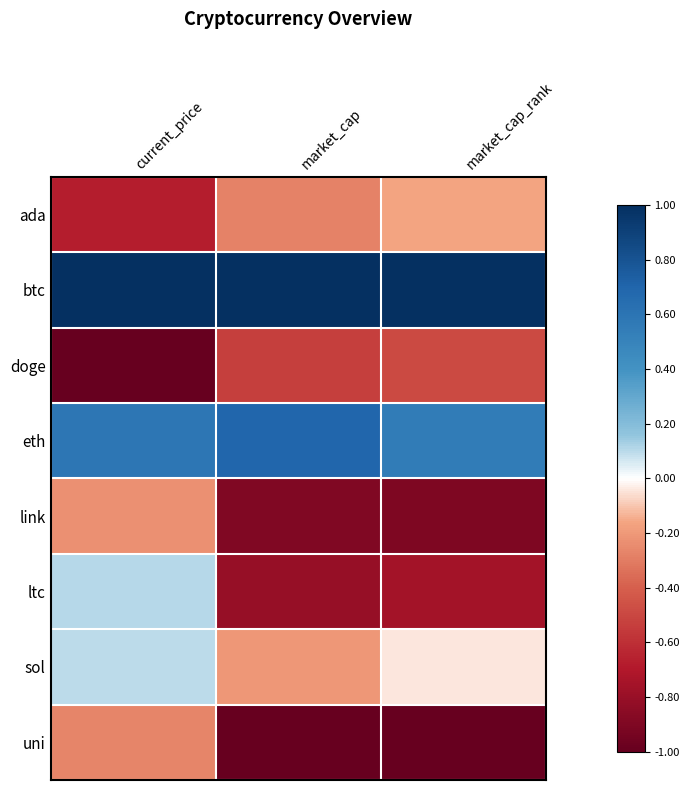

Reading left to right, list all the values displayed in this chart.

ada: current_price=-0.7	market_cap=-0.3	market_cap_rank=-0.2
btc: current_price=1.0	market_cap=1.0	market_cap_rank=1.0
doge: current_price=-1.0	market_cap=-0.5	market_cap_rank=-0.5
eth: current_price=0.6	market_cap=0.7	market_cap_rank=0.6
link: current_price=-0.2	market_cap=-0.9	market_cap_rank=-0.9
ltc: current_price=0.1	market_cap=-0.8	market_cap_rank=-0.8
sol: current_price=0.1	market_cap=-0.2	market_cap_rank=-0.0
uni: current_price=-0.3	market_cap=-1.0	market_cap_rank=-1.0